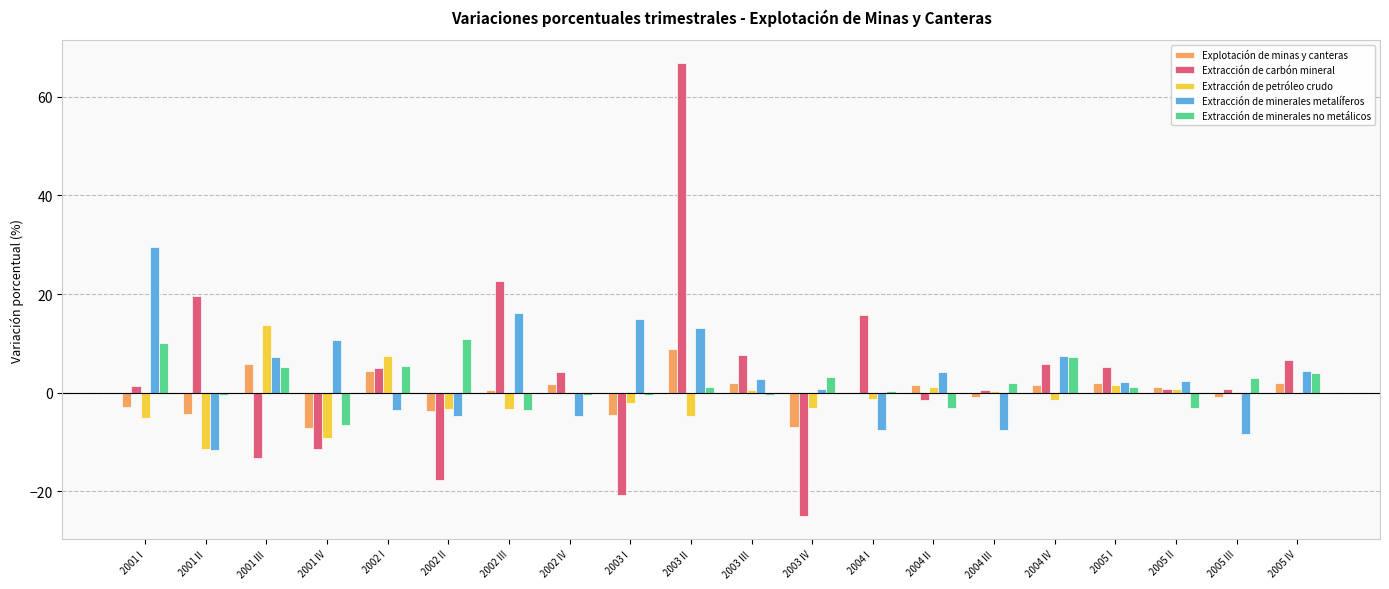

What are all the series names shown in the legend?

Explotación de minas y canteras, Extracción de carbón mineral, Extracción de petróleo crudo, Extracción de minerales metalíferos, Extracción de minerales no metálicos